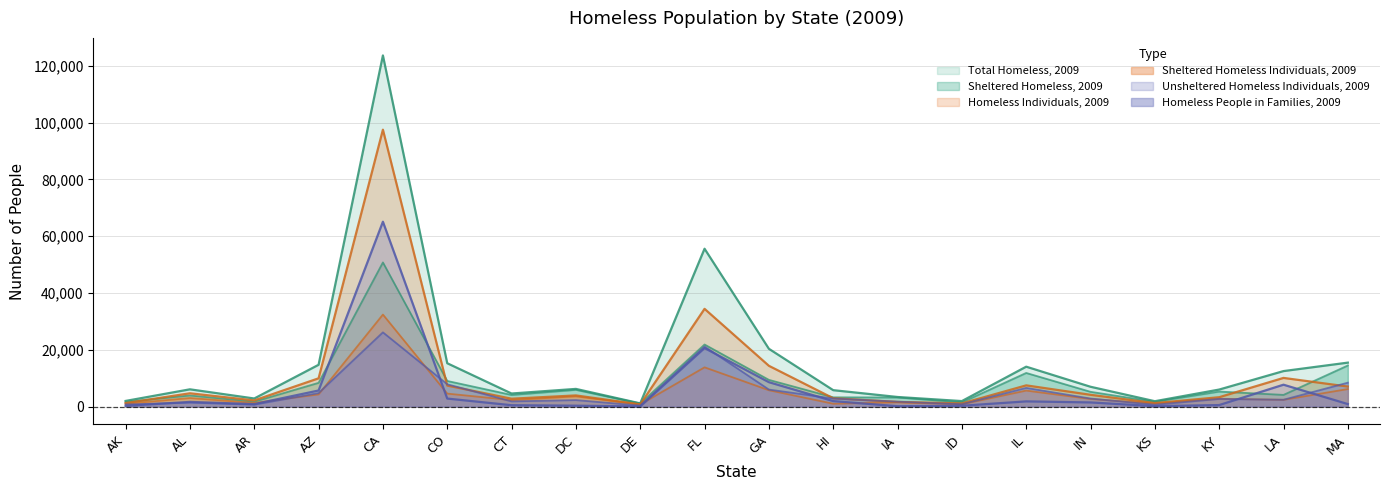

Reading left to right, what are all the values shown in this chart?

Total Homeless, 2009: 1992	6080	2852	14721	123678	15268	4605	6228	1130	55599	20360	5782	3380	1939	14055	6984	1892	5999	12504	15482
Sheltered Homeless, 2009: 1665	3913	1730	8366	50777	9031	4103	5907	1083	21867	9419	3268	3221	1477	11851	5206	1696	5299	4118	14476
Homeless Individuals, 2009: 1239	4686	2181	9959	97534	7401	2773	3934	776	34432	14365	2941	1655	1117	7475	4151	1238	3302	10098	7057
Sheltered Homeless Individuals, 2009: 989	3031	1297	4291	32417	4576	2288	3613	729	13827	5765	1009	1524	821	5642	2687	1086	2765	2387	6174
Unsheltered Homeless Individuals, 2009: 250	1655	884	5668	65117	2825	485	321	47	20605	8600	1932	131	296	1833	1464	152	537	7711	883
Homeless People in Families, 2009: 753	1394	671	4762	26144	7867	1832	2294	354	21167	5995	2841	1725	822	6580	2833	654	2697	2406	8425